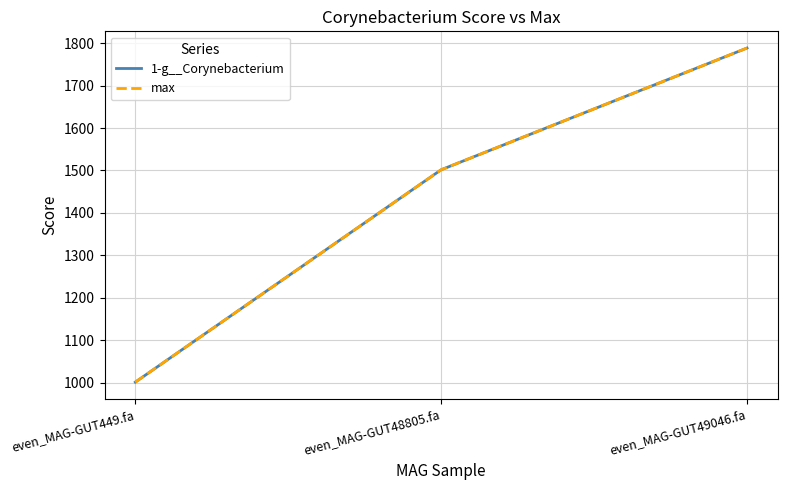

At which label does 1-g__Corynebacterium reach its peak?

even_MAG-GUT49046.fa